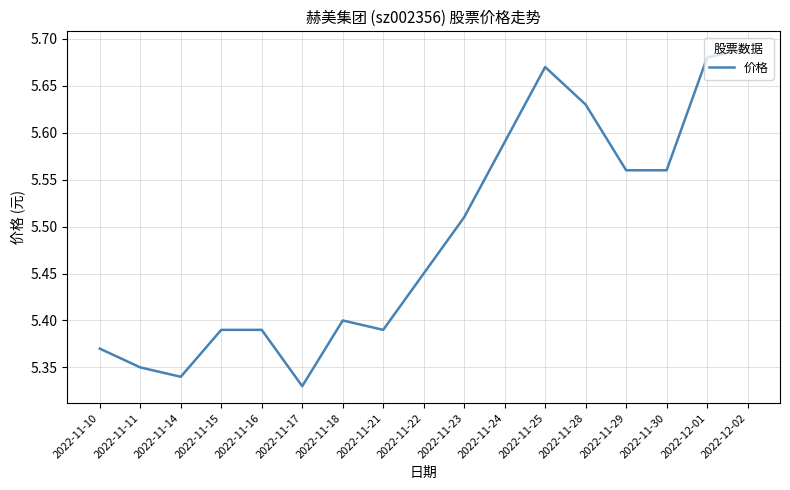

The chart shows a value of 8.7 at 2022-11-18. True or false?

False